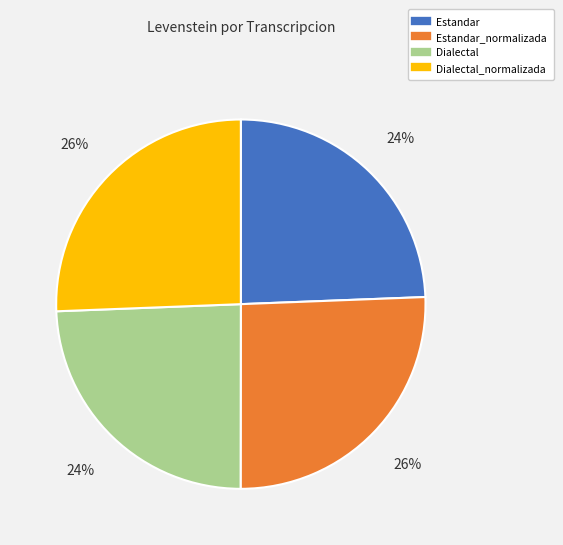

Does any single category account for the majority?

No